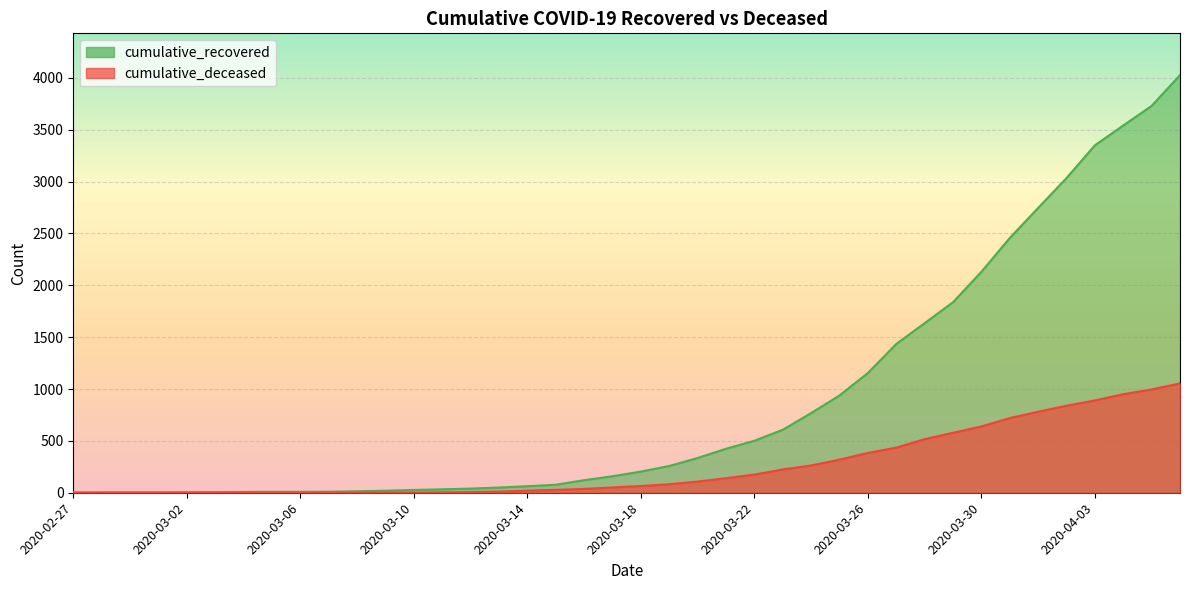

What is the sum of the cumulative_deceased values at 2020-04-06 and 2020-03-23?

1279